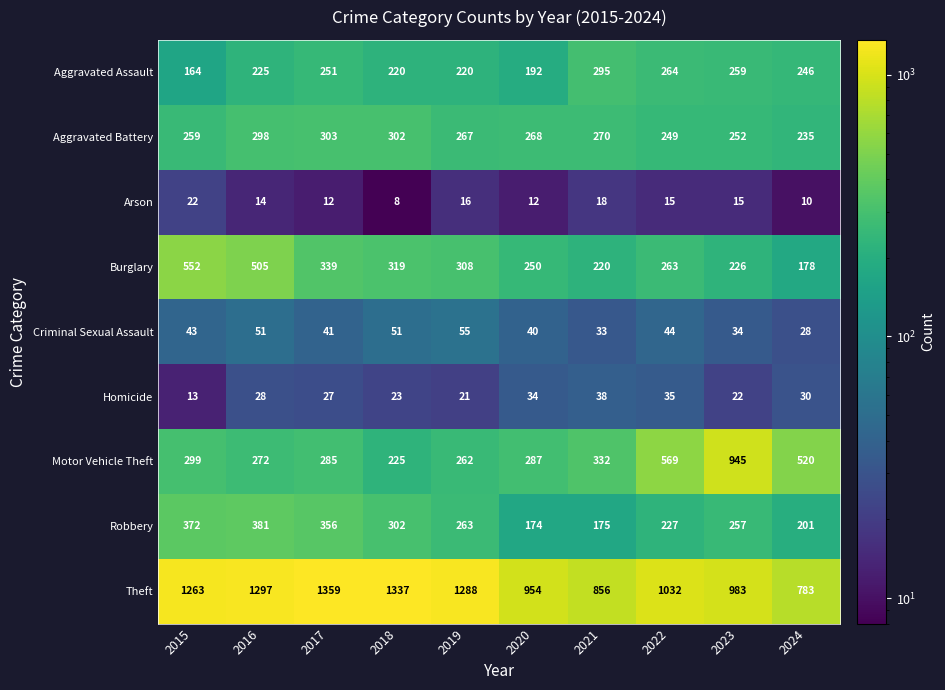

What is the smallest value displayed?

8